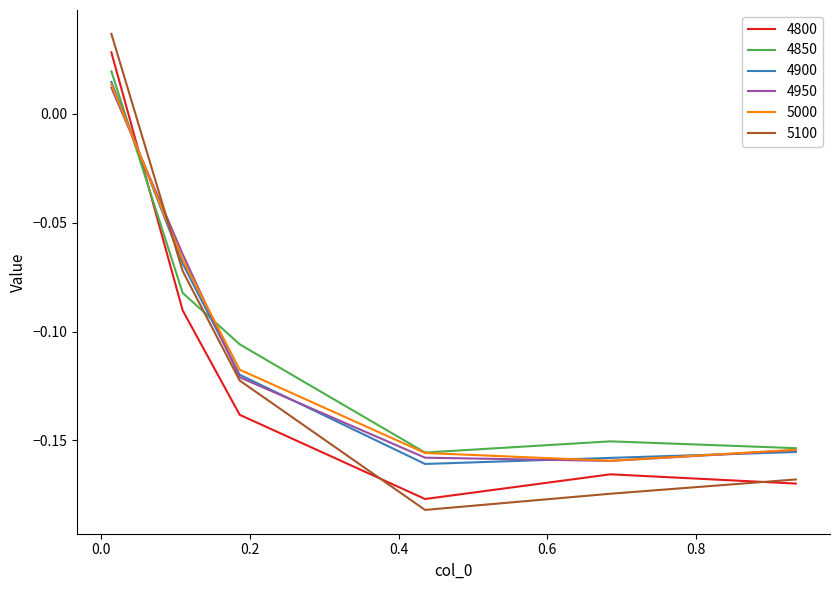

What is the sum of all 4900 values?

-0.6